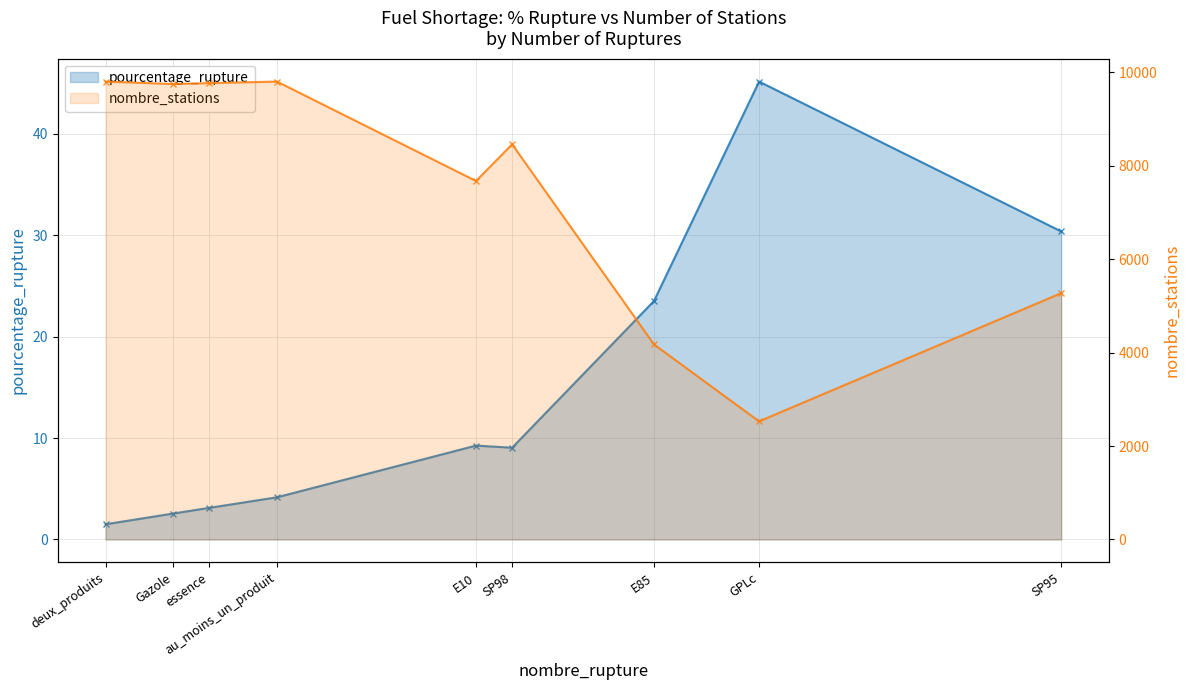

What is the difference between the maximum and minimum values in the nombre_stations series?

7275.0